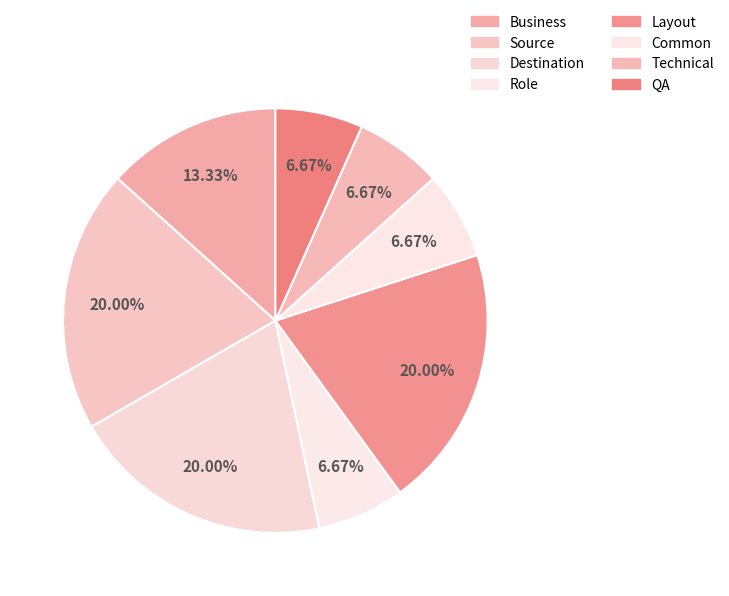

What is the total percentage of Common and Layout?

26.7%